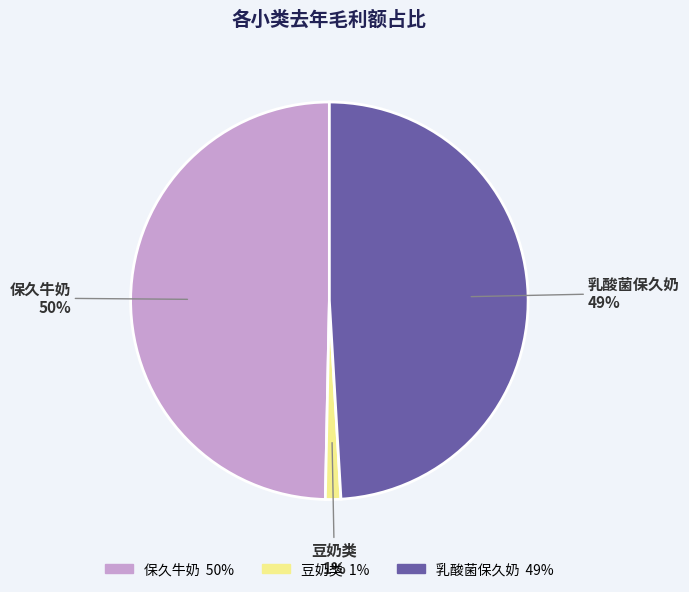

Does any single category account for the majority?

No